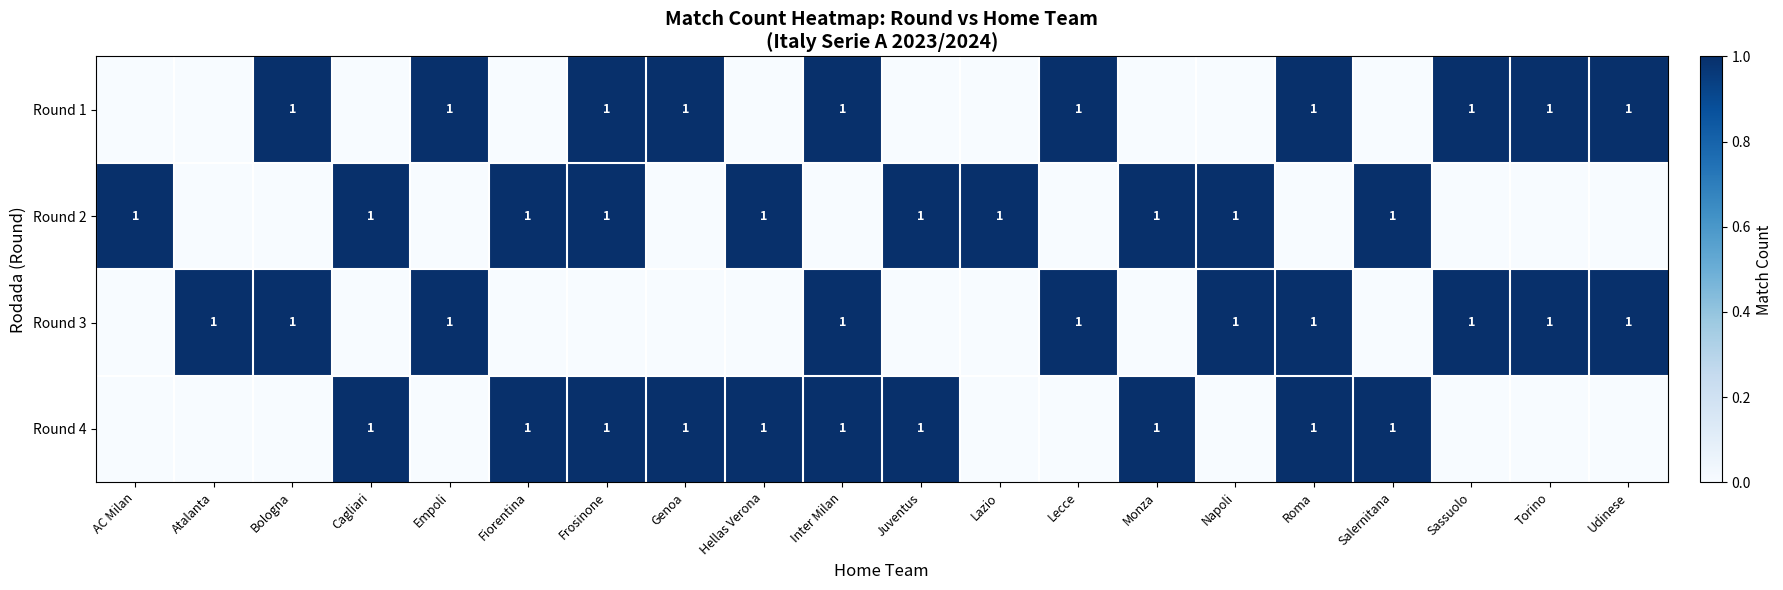

How many data points does each series have?

20